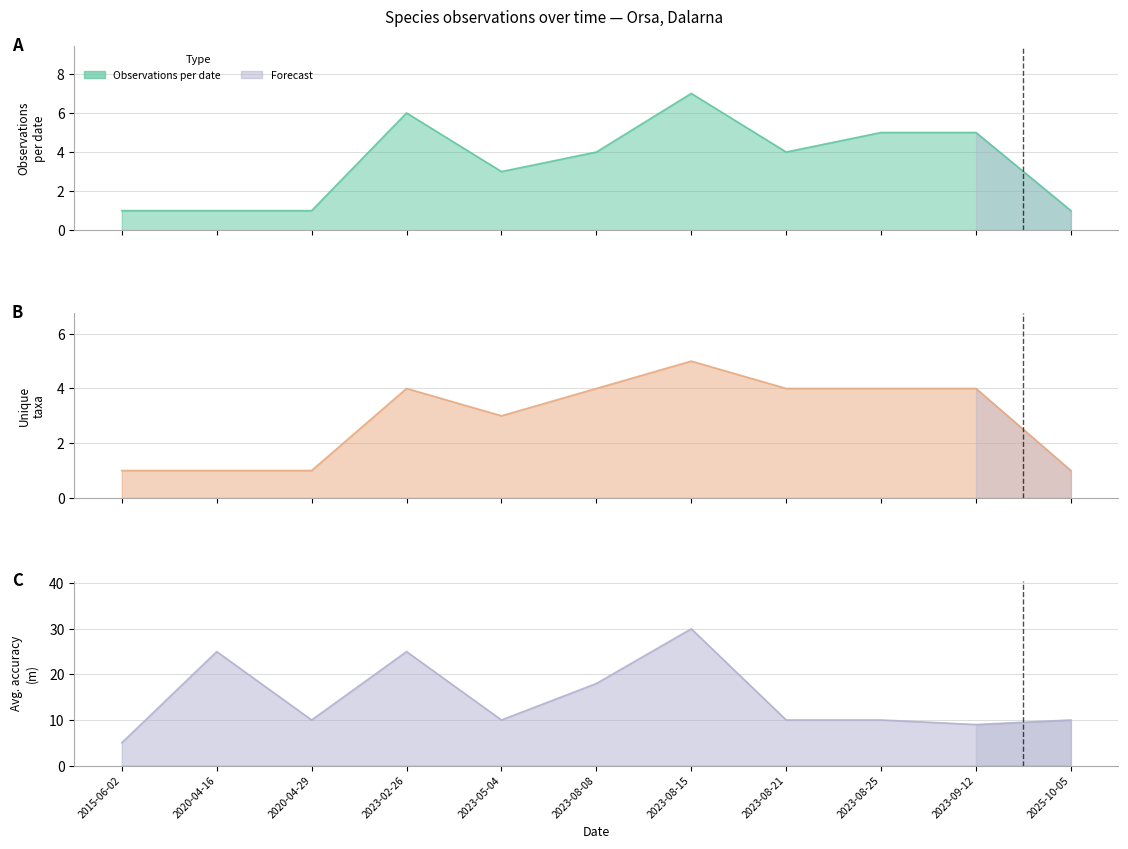

Which series has the largest total across all categories?

Avg Noggrannhet